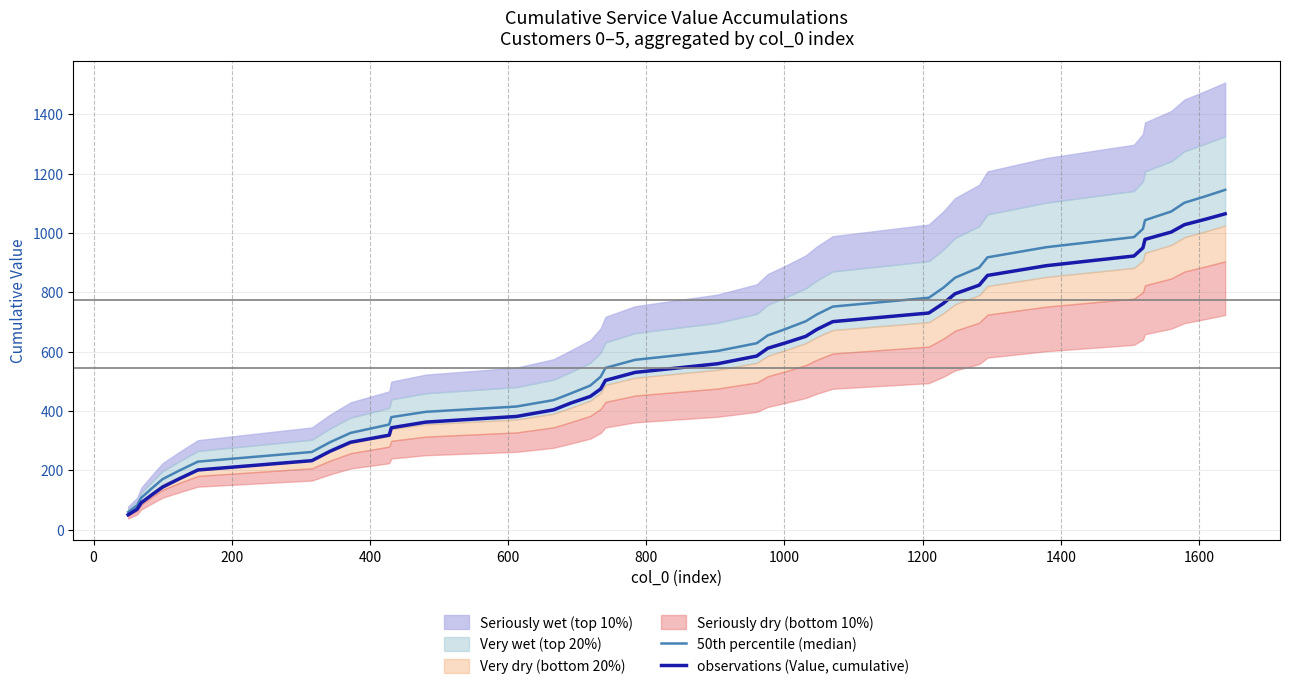

What is the smallest value displayed?

49.8